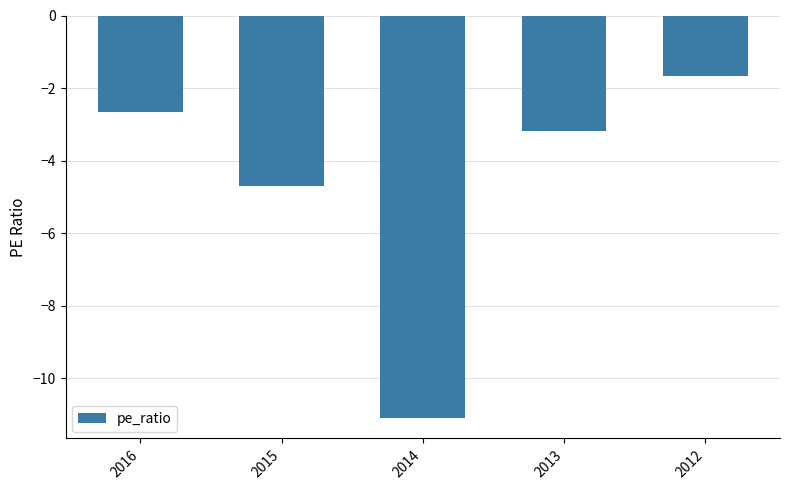

Which has a higher value, 2013 or 2015?

2013